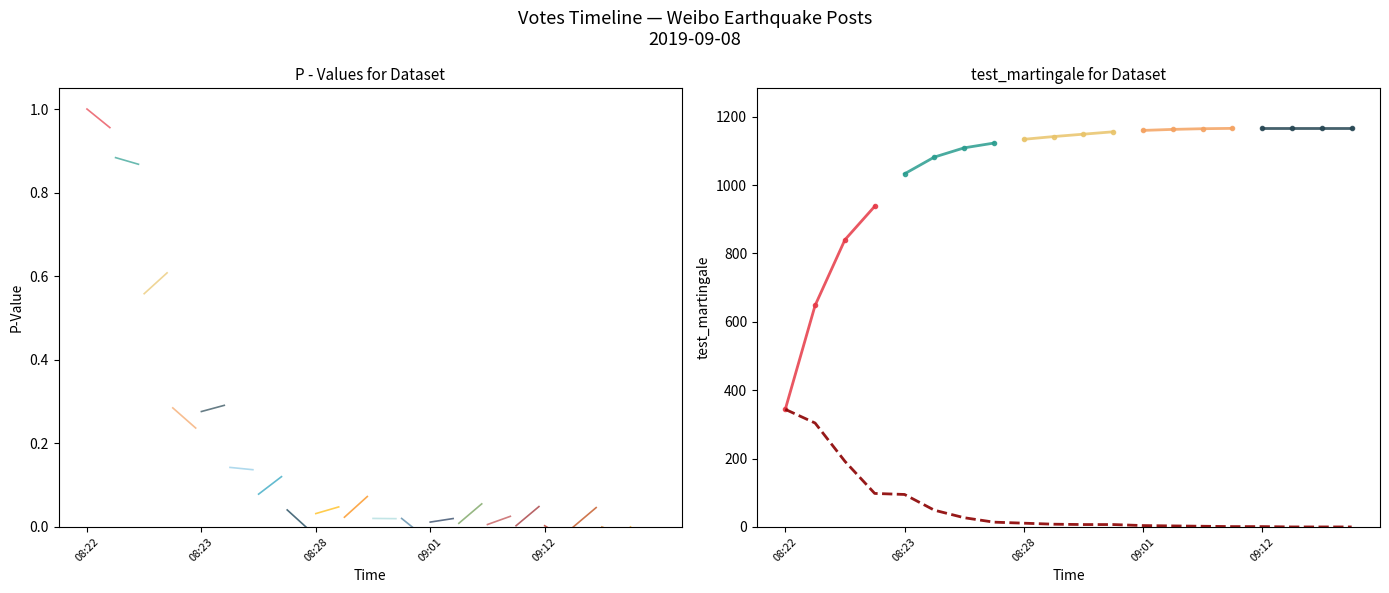

Approximately how many times larger is the value at 09:03 compared to 09:00?

0.4